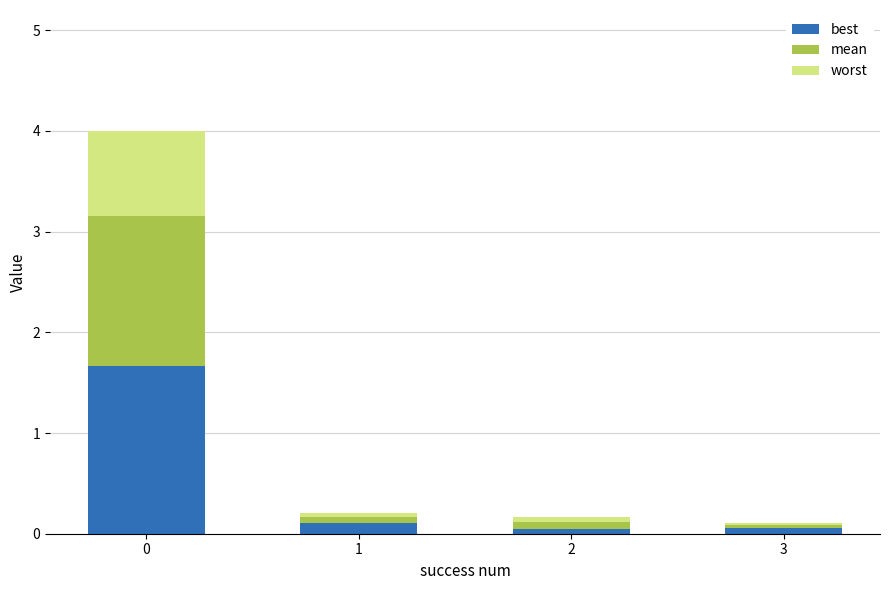

What is the sum of all best values?

1.9